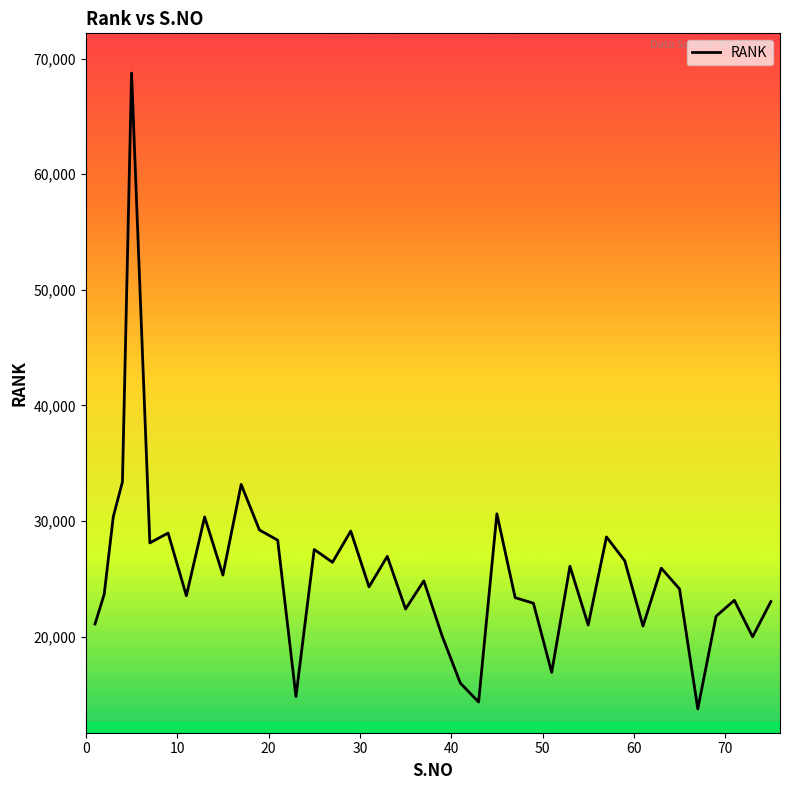

What is the maximum value shown in the chart?

68756